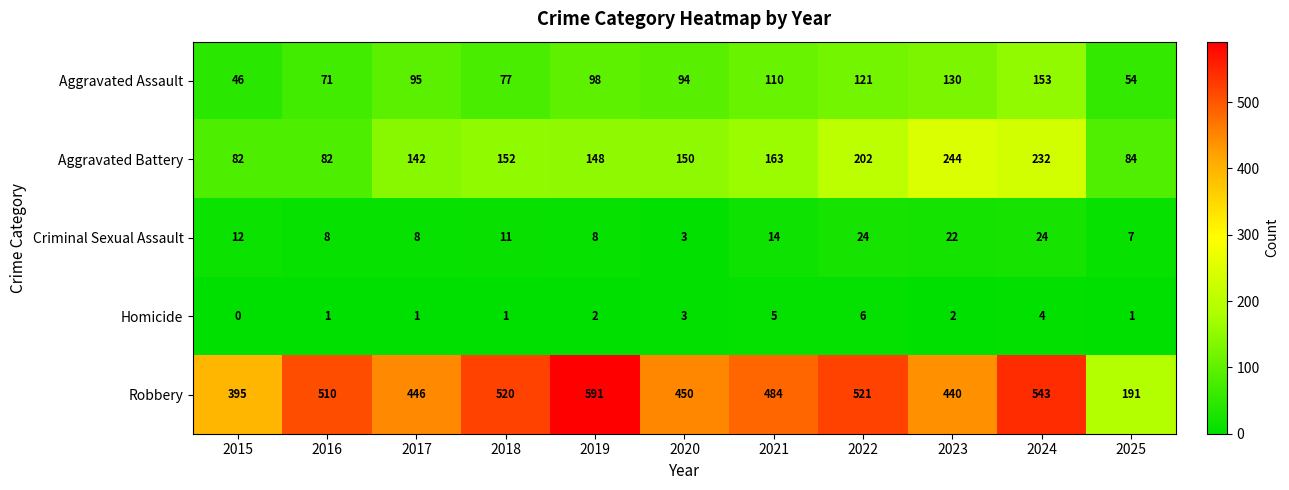

What value does the Aggravated Assault series have at 2025, to the nearest 5?

55